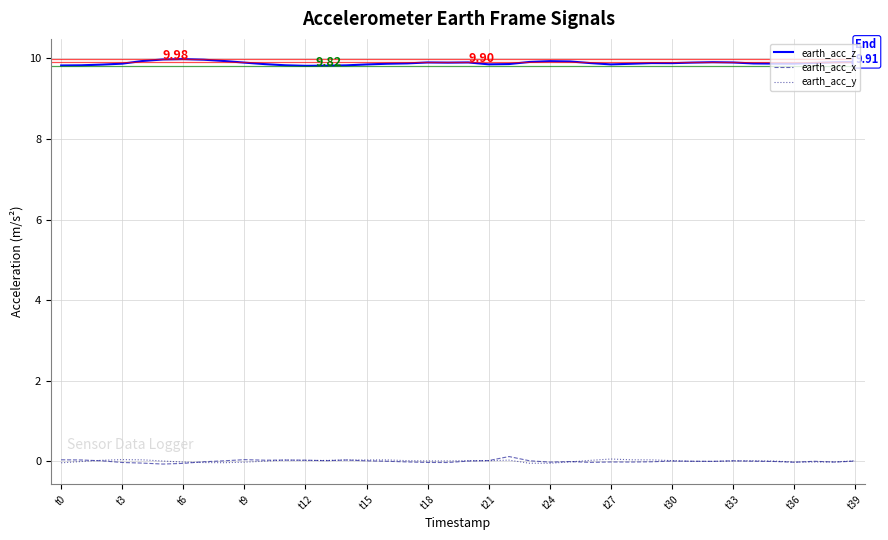

True or false: earth_acc_z and earth_acc_y cross at least once.

False